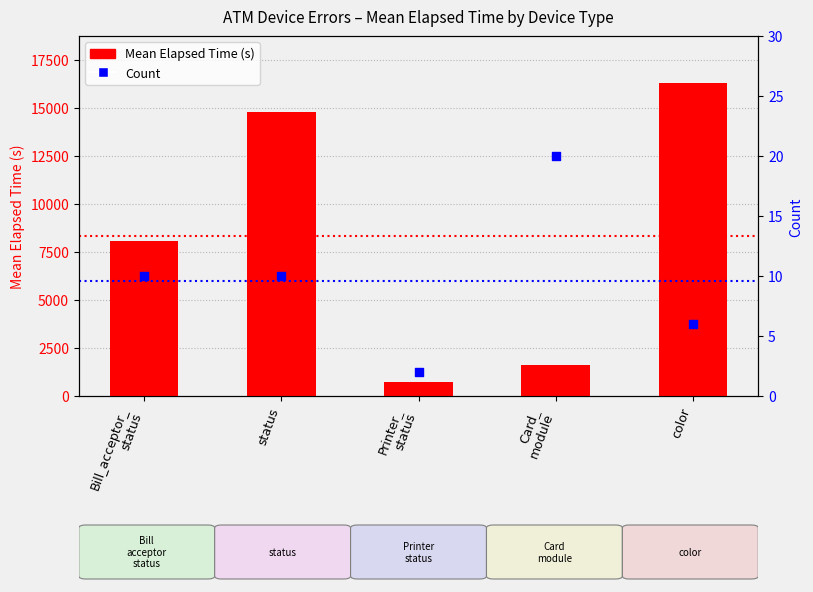

Which series contains the lowest Y value?

Count